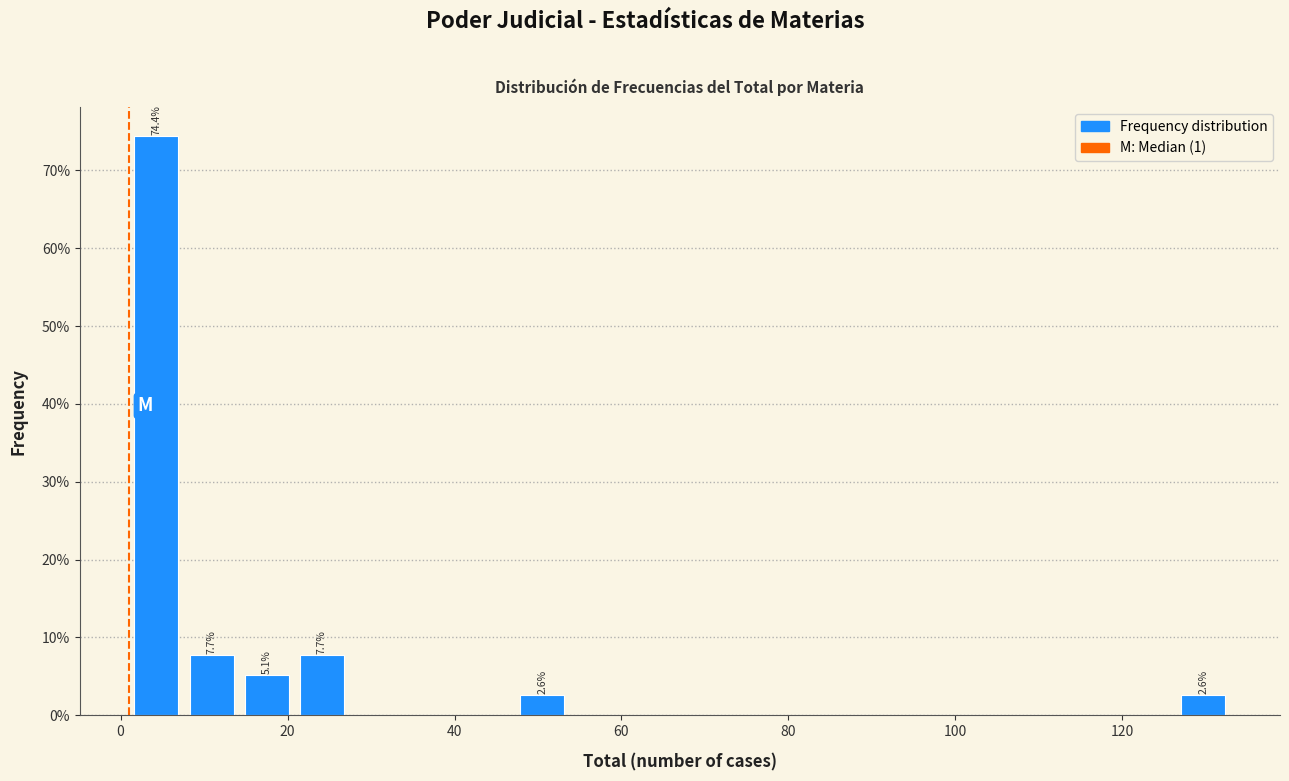

Read against the x-axis, roughly where is the centre of the tallest bar?

4